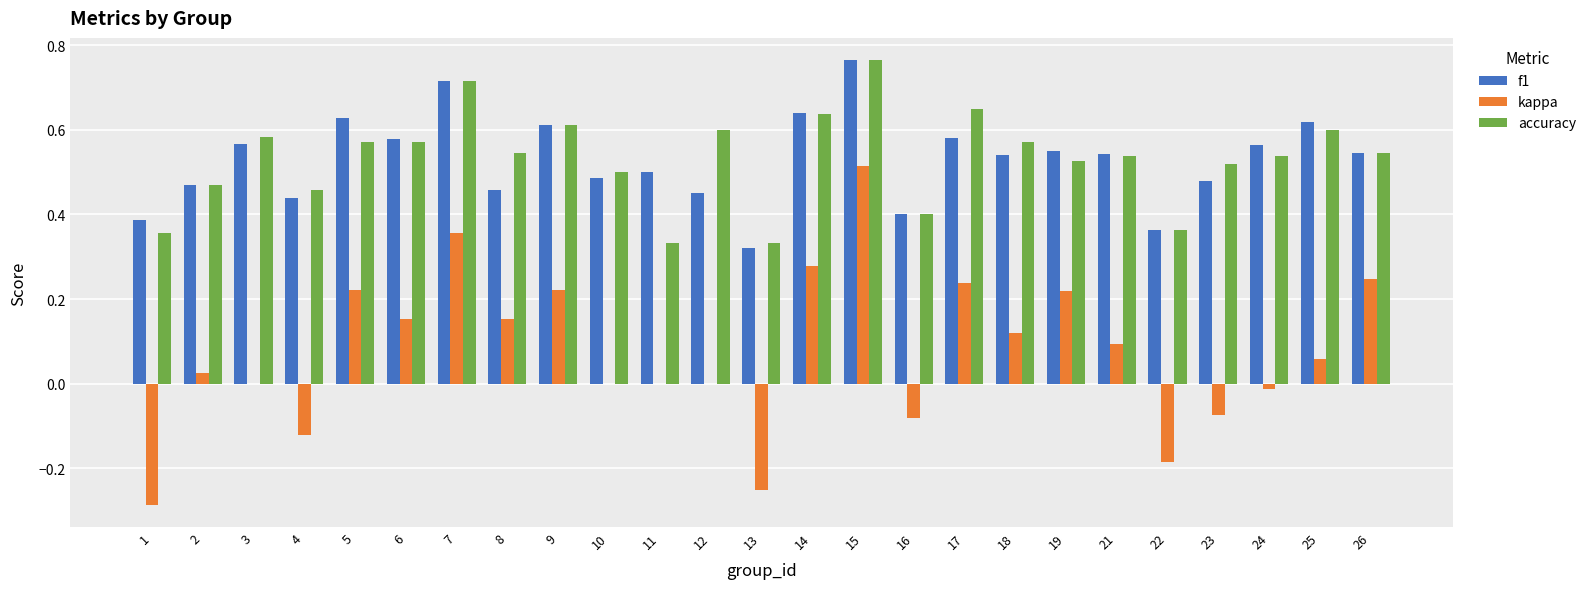

What are all the series names shown in the legend?

f1, kappa, accuracy